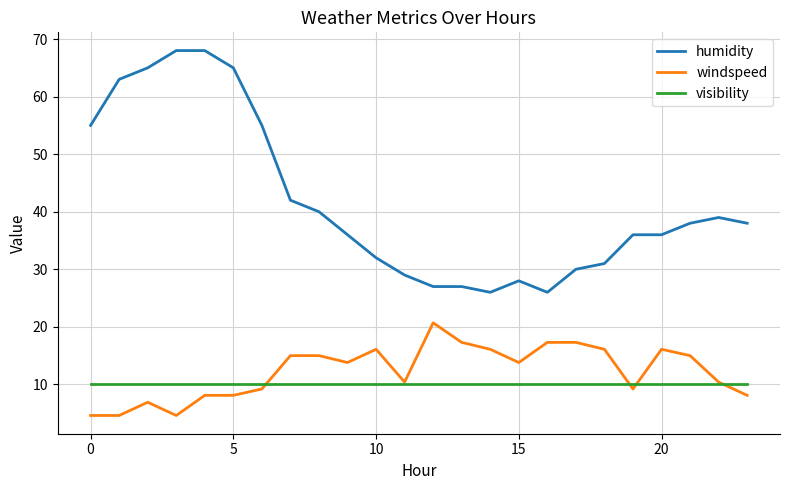

What is the smallest value displayed?

4.6